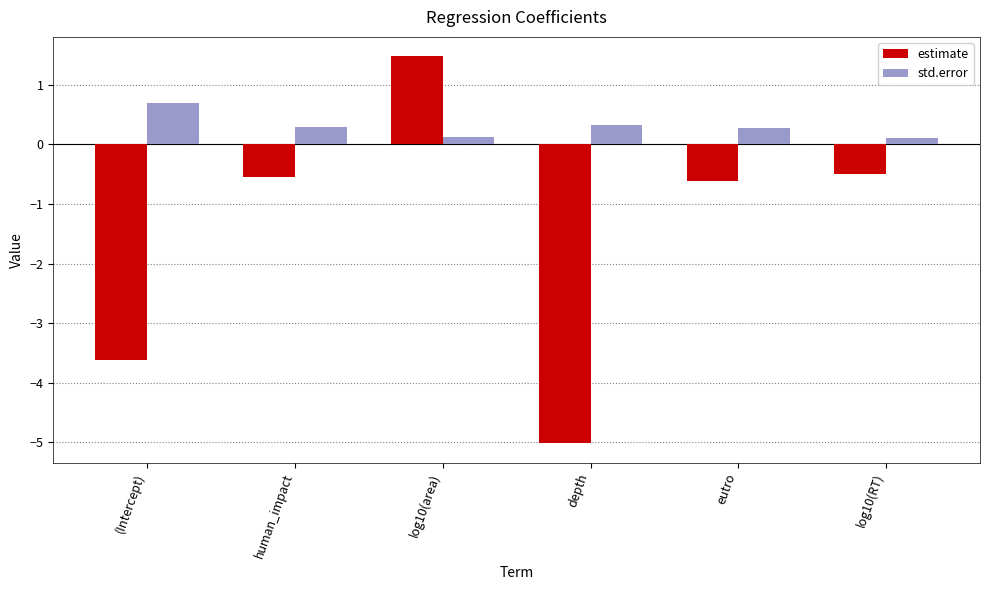

Reading left to right, transcribe all the data shown in this chart.

estimate: -3.6	-0.5	1.5	-5.0	-0.6	-0.5
std.error: 0.7	0.3	0.1	0.3	0.3	0.1